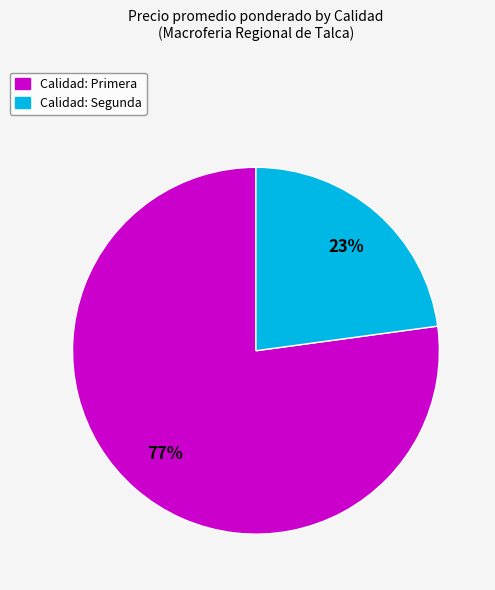

Is there any slice that represents more than half of the pie?

Yes